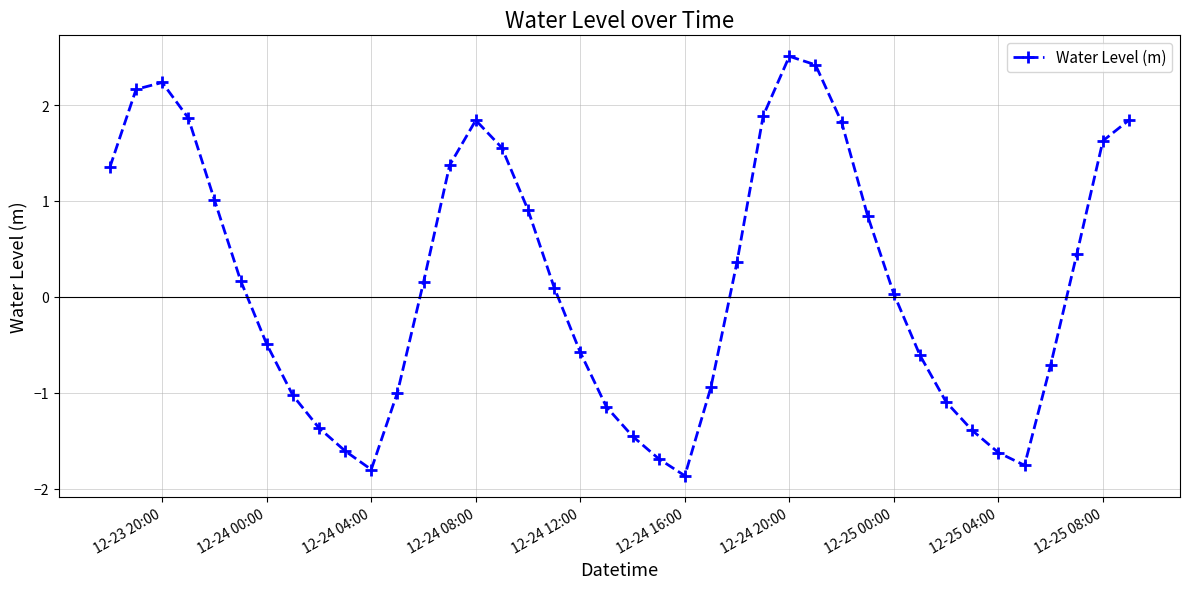

How many points are lower than both their immediate neighbors (excluding endpoints)?

3